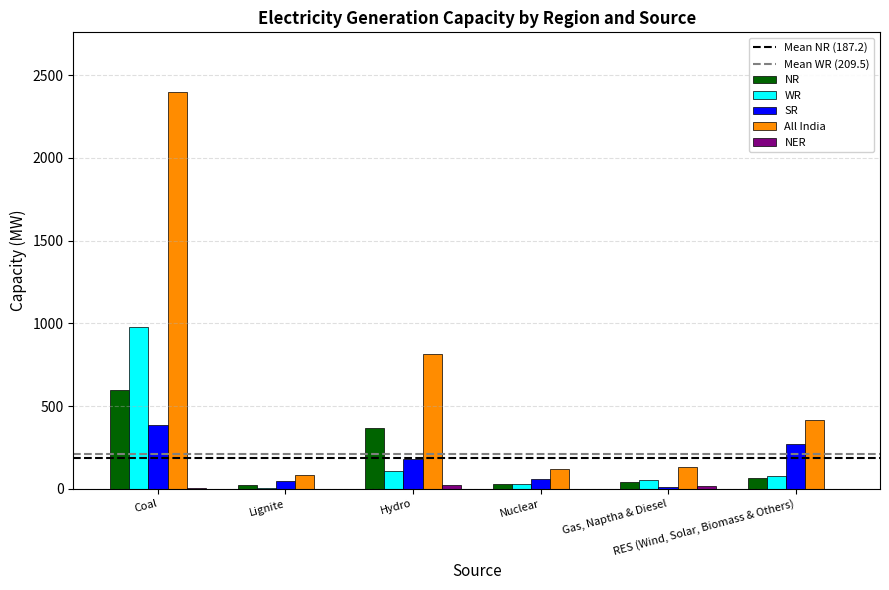

At which label does SR first exceed 178?

Coal